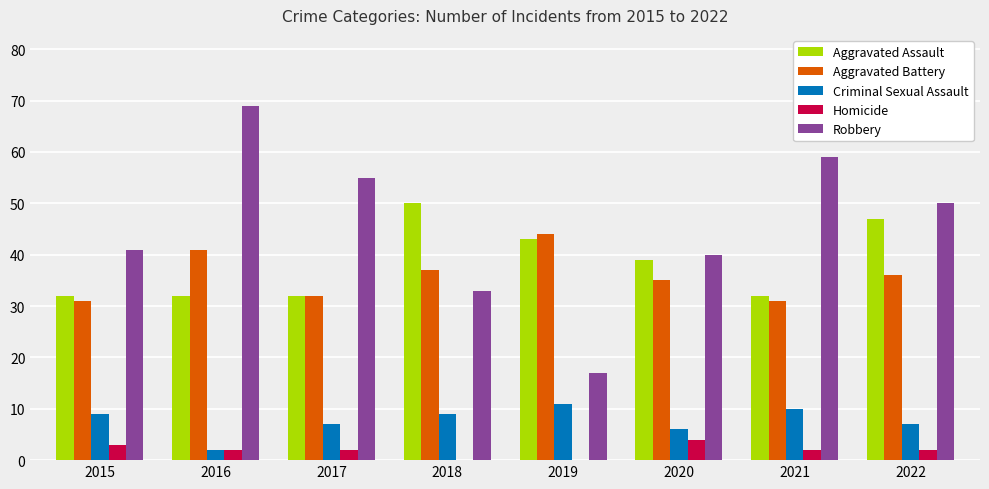

At which category is the sum across all series the highest?

2016